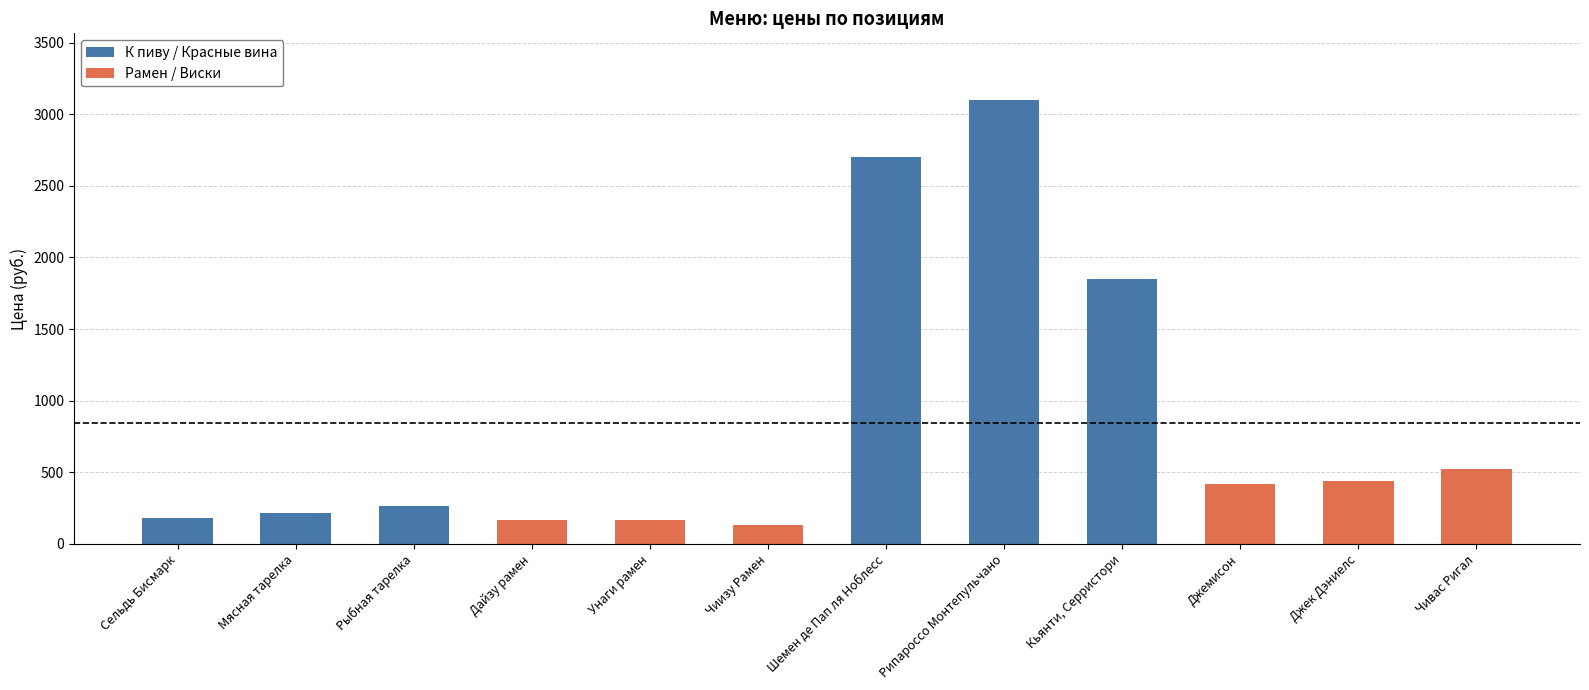

List the labels in order of value, smallest first.

Чиизу Рамен, Дайзу рамен, Унаги рамен, Сельдь Бисмарк, Мясная тарелка, Рыбная тарелка, Джемисон, Джек Дэниелс, Чивас Ригал, Кьянти, Серристори, Шемен де Пап ля Ноблесс, Рипароссо Монтепульчано